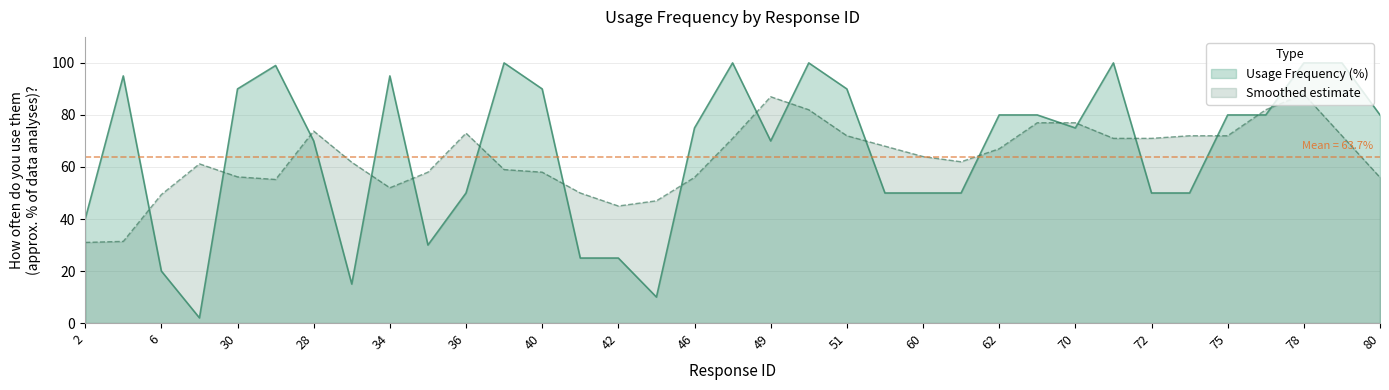

Which label corresponds to the smallest value in the chart?

11